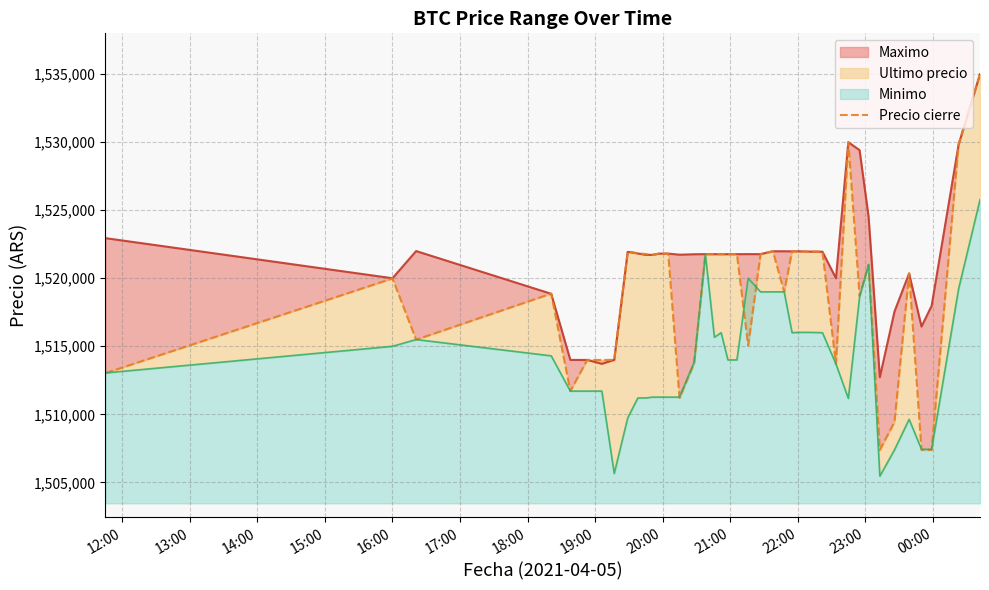

How many lines are shown in the chart?

1